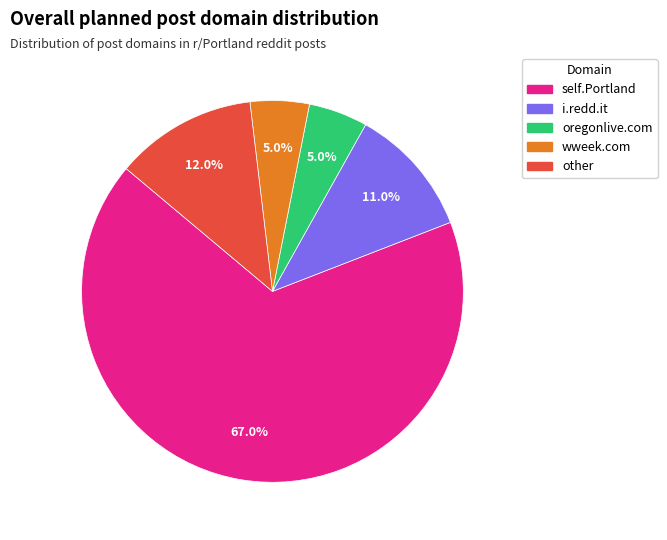

What is the largest slice in the pie chart?

self.Portland